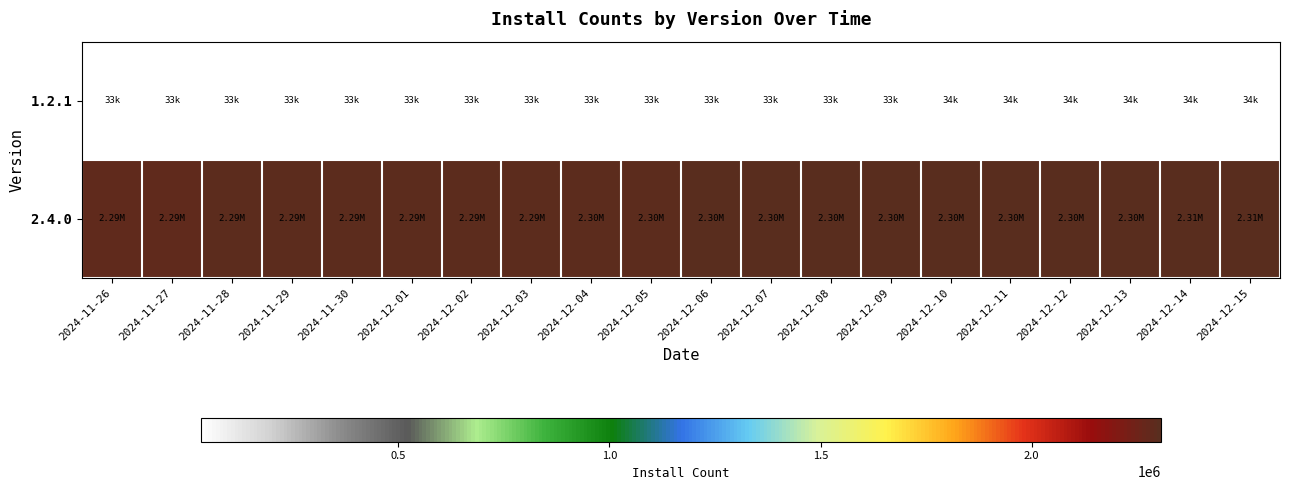

Rank the series at 2024-12-08 from highest to lowest value.

2.4.0, 1.2.1